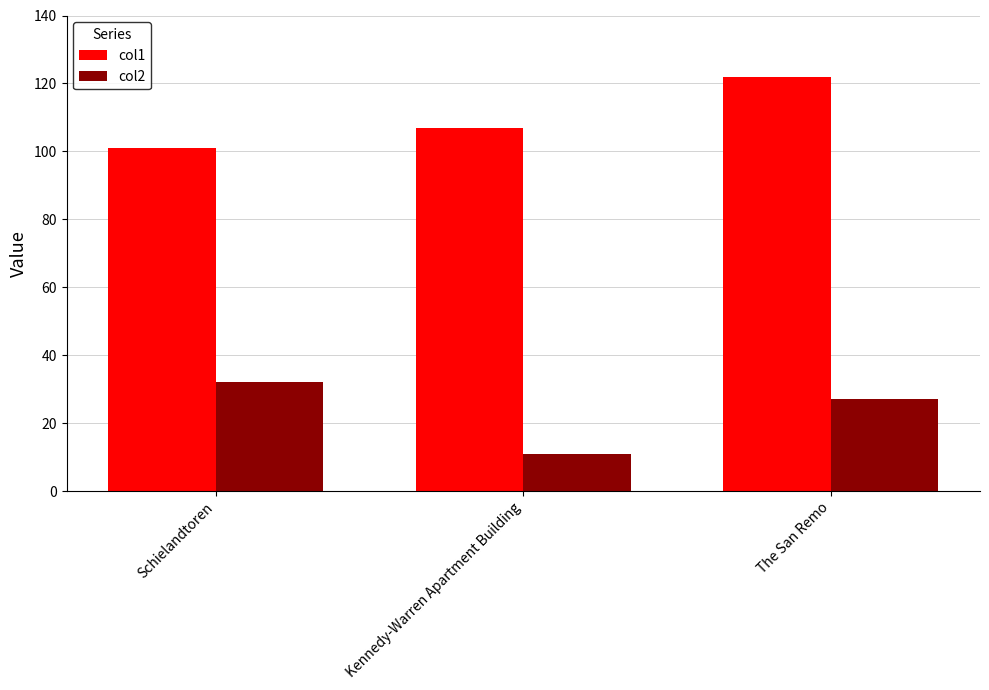

Is it true that col2 equals 32.0 at Schielandtoren?

True